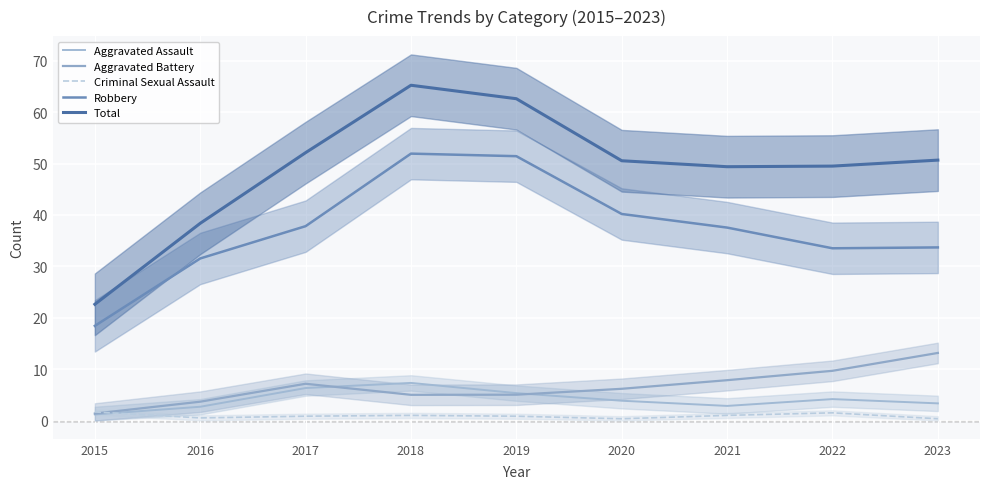

At which category is the sum across all series the highest?

2018